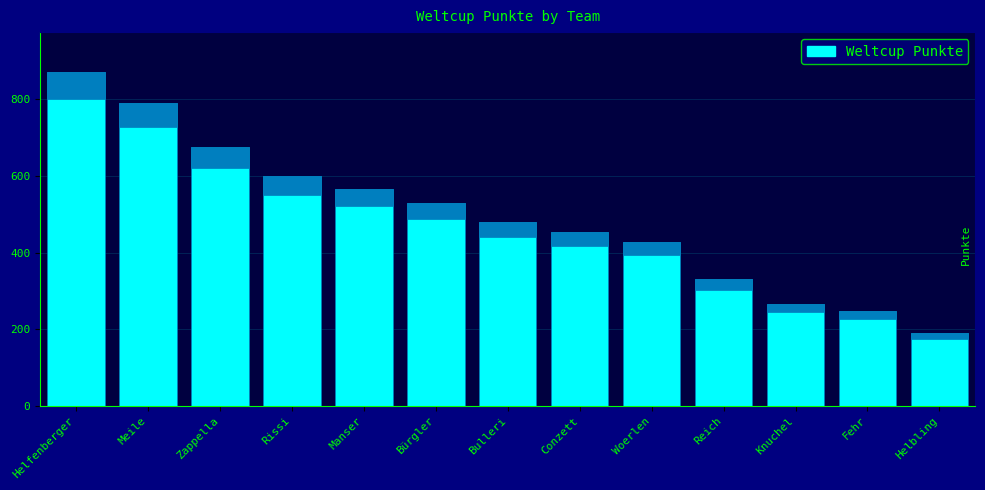

Rank the categories by value from lowest to highest.

Helbling, Fehr, Knuchel, Reich, Woerlen, Conzett, Bulleri, Bürgler, Manser, Rissi, Zappella, Meile, Helfenberger